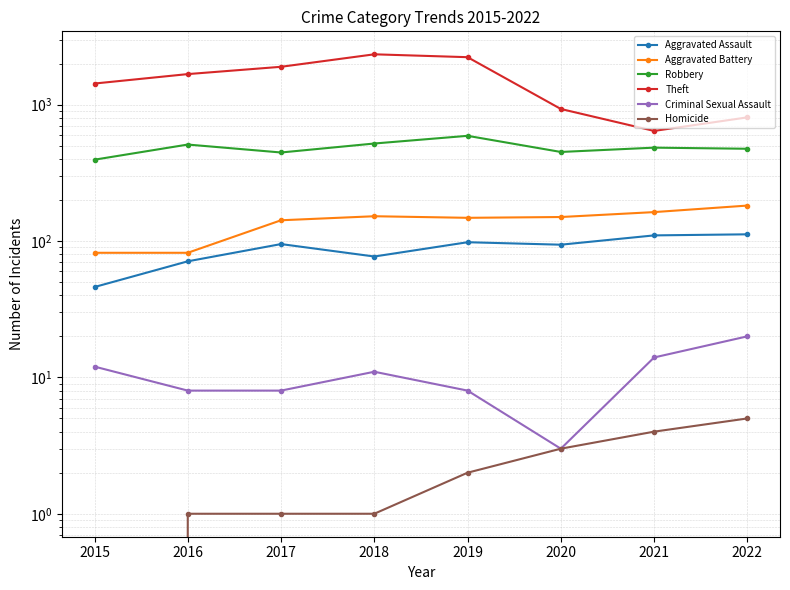

The value of Homicide at 2018 is 1. True or false?

True